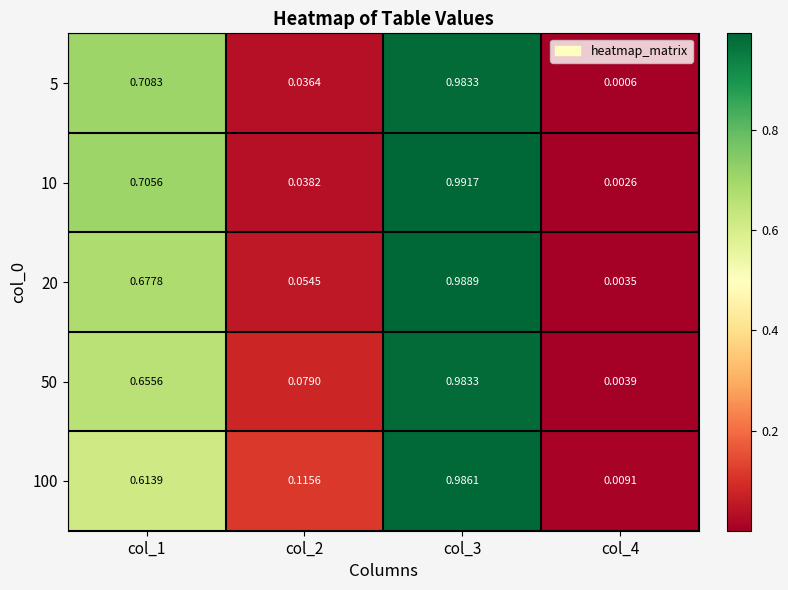

Which series has the largest total across all categories?

10